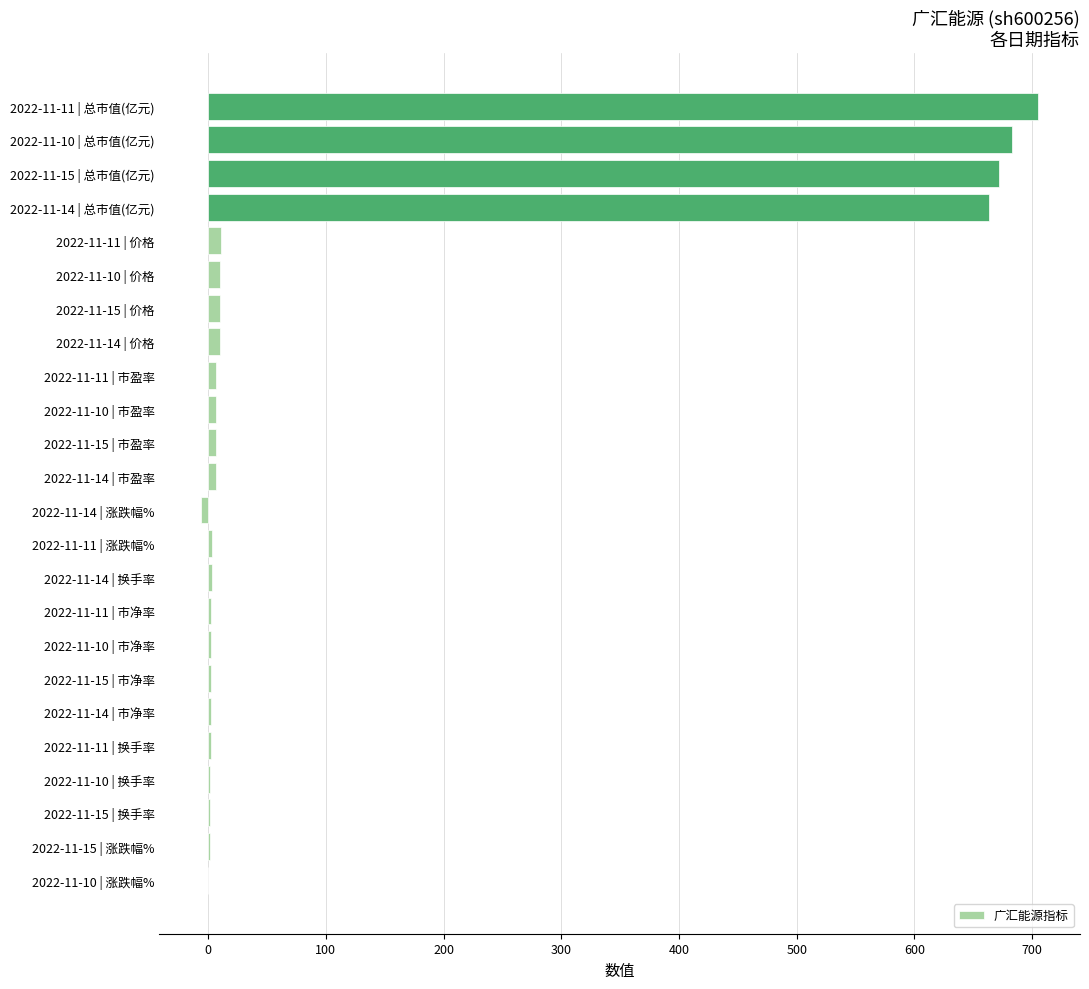

The value at 2022-11-14 | 总市值(亿元) is 663.1. True or false?

True